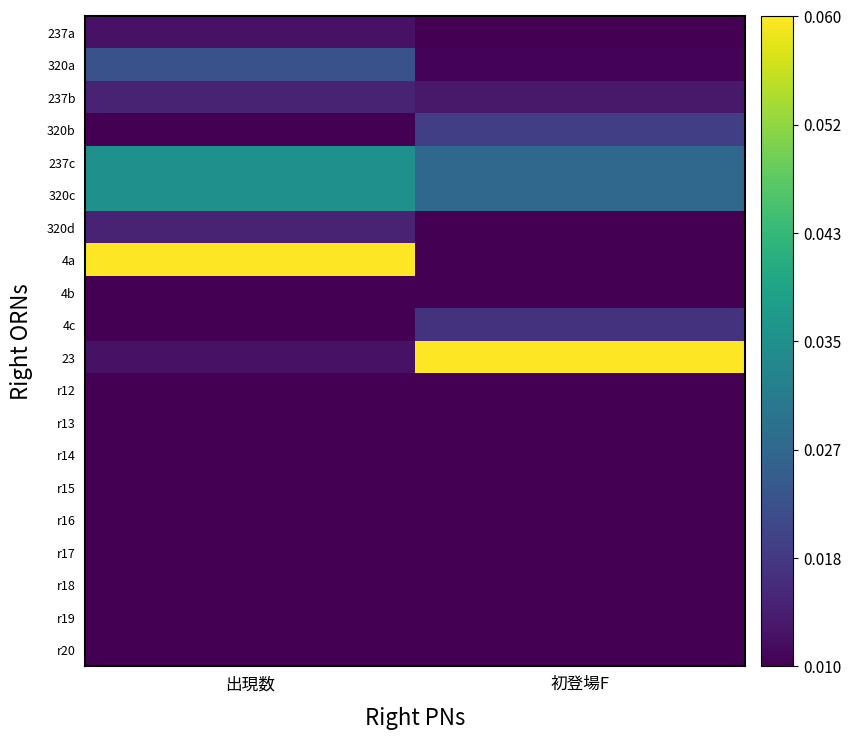

Rank the series by their maximum value, from highest to lowest.

4a, 23, 237c, 320c, 320a, 320b, 4c, 237b, 320d, 237a, 4b, r12, r13, r14, r15, r16, r17, r18, r19, r20